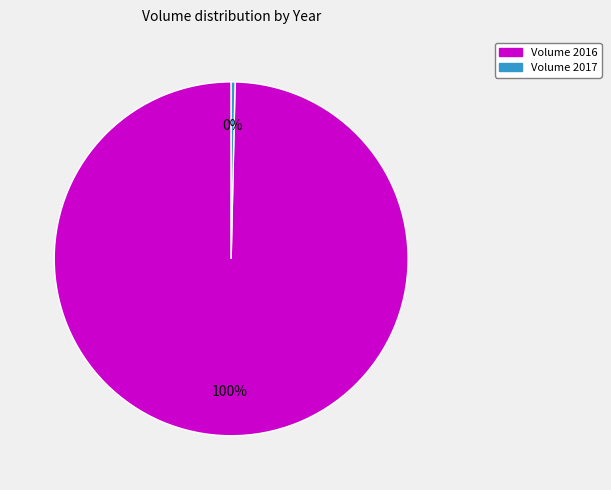

To the nearest percent, what is the average slice percentage?

50%